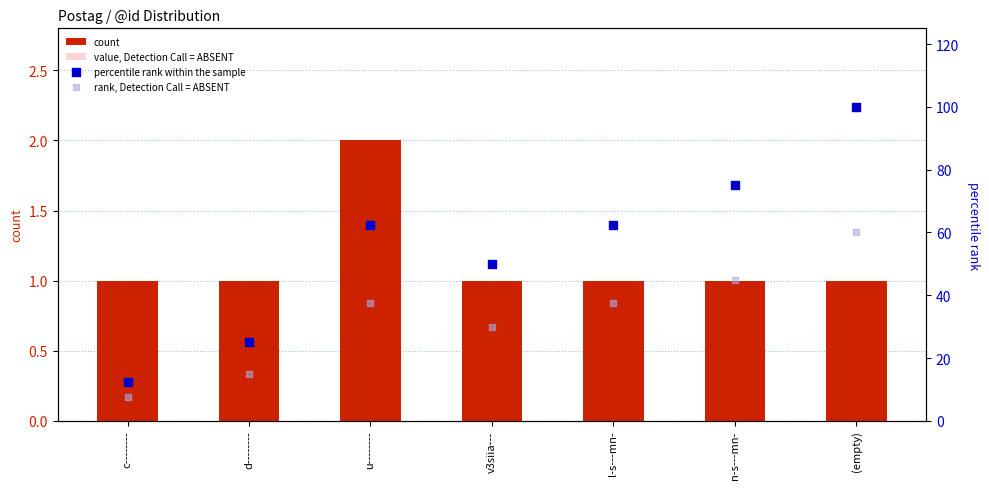

Which series contains the lowest Y value?

value, Detection Call = ABSENT